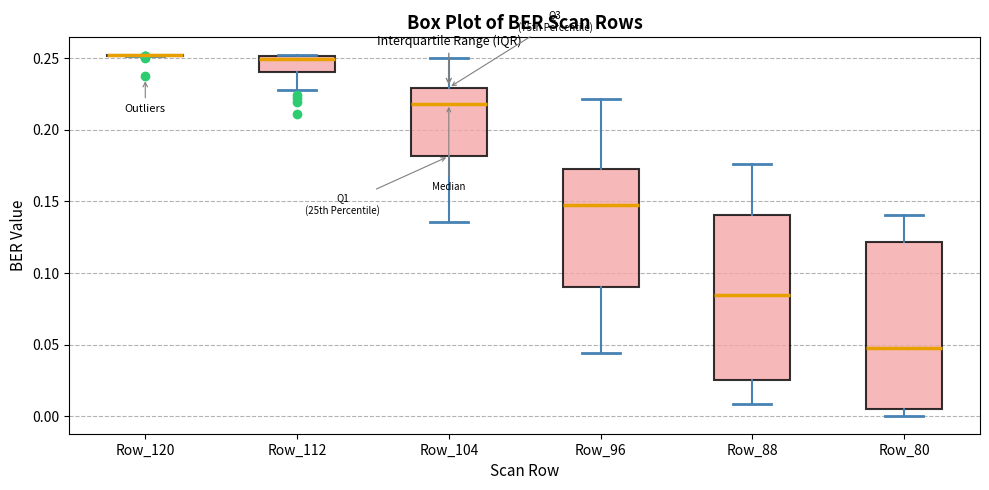

Reading left to right, read every box against the y-axis: the position of its median line, the range the box covers, and the ends of its whiskers. The values are not printed on the chart, so give them approximately, as read against the axis.

Row_120: box collapsed to a line at 0.250, whiskers 0.250 to 0.250
Row_112: median 0.250 (just below the box's upper edge), box 0.240 to 0.250, whiskers 0.230 to 0.250
Row_104: median 0.220, box 0.180 to 0.230, whiskers 0.135 to 0.250
Row_96: median 0.150, box 0.090 to 0.175, whiskers 0.045 to 0.220
Row_88: median 0.085, box 0.025 to 0.140, whiskers 0.010 to 0.175
Row_80: median 0.050, box 0.005 to 0.120, whiskers 0.000 to 0.140